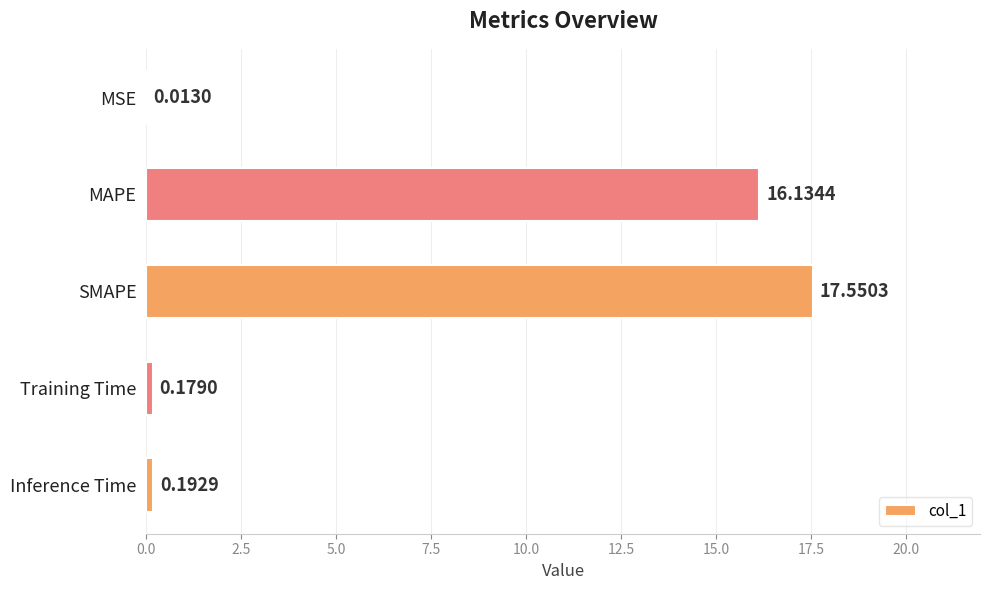

At which category does the chart reach its peak across all series?

SMAPE